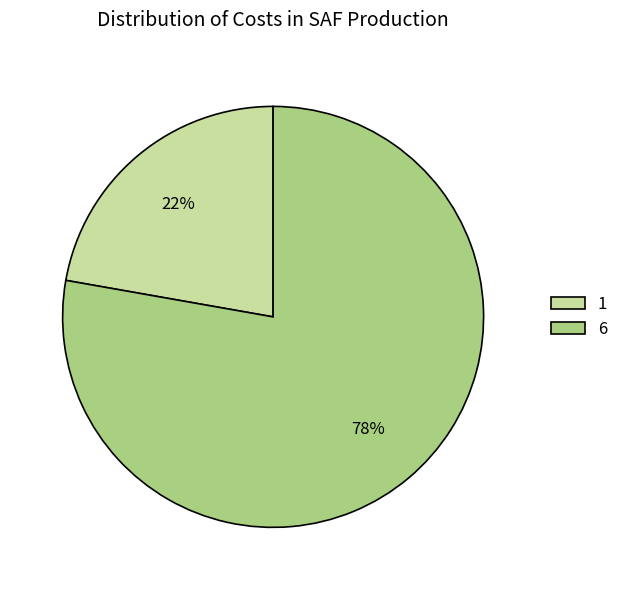

Which slice is the largest?

6